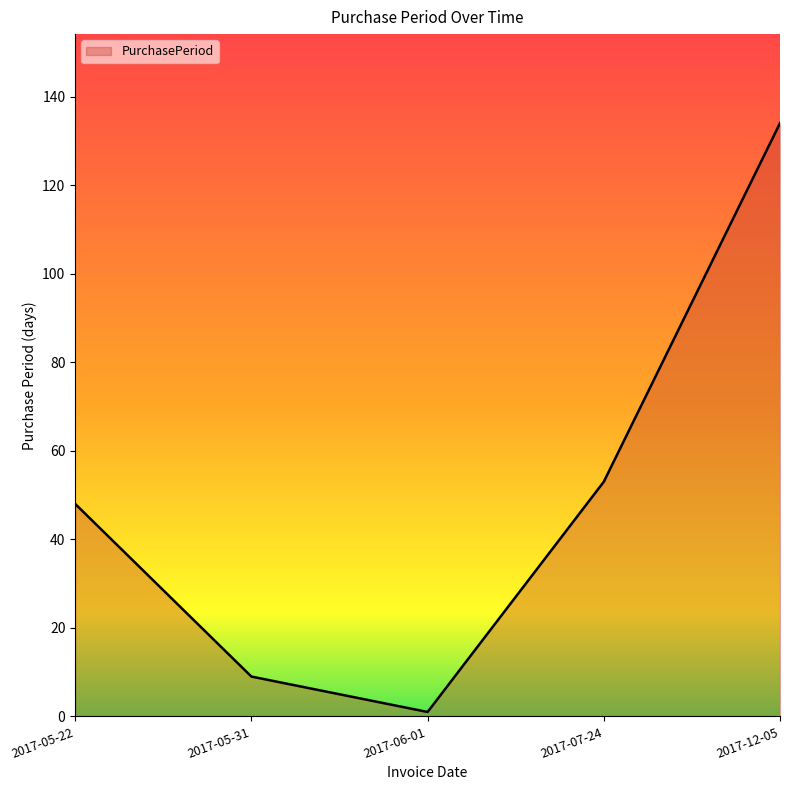

At which label is the value closest to 67?

2017-07-24